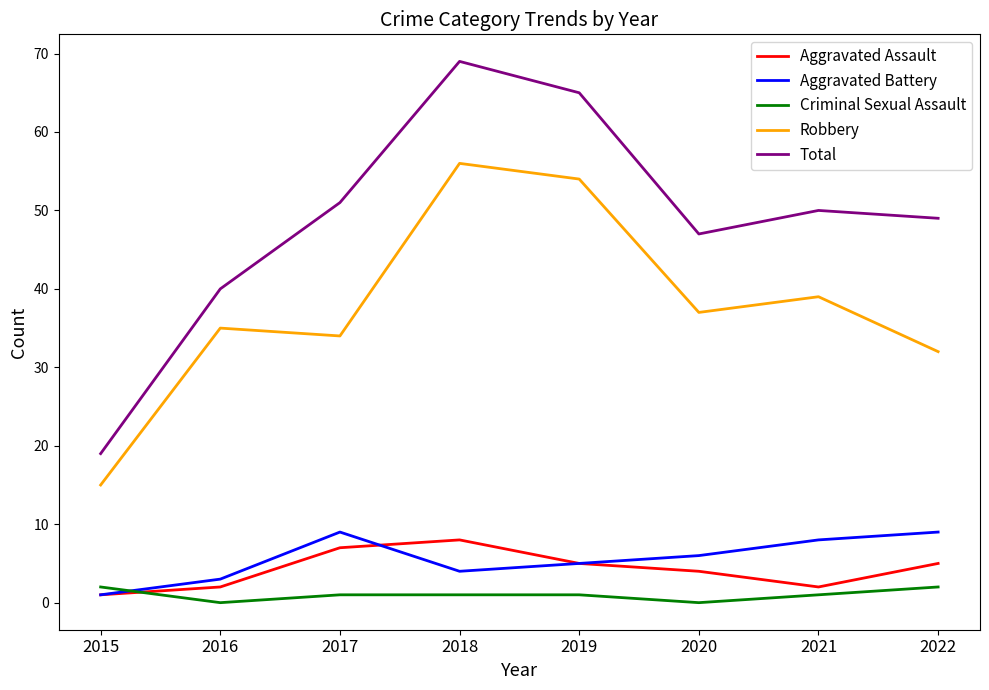

What is the approximate value of Robbery at 2018, to the nearest 10?

60